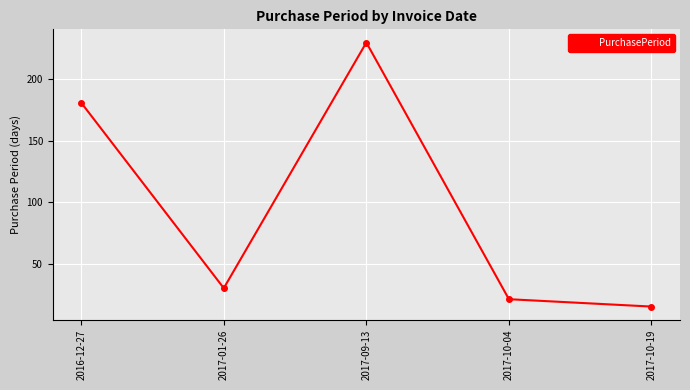

Reading right to left, list all the values displayed in this chart.

15	21	230	30	181